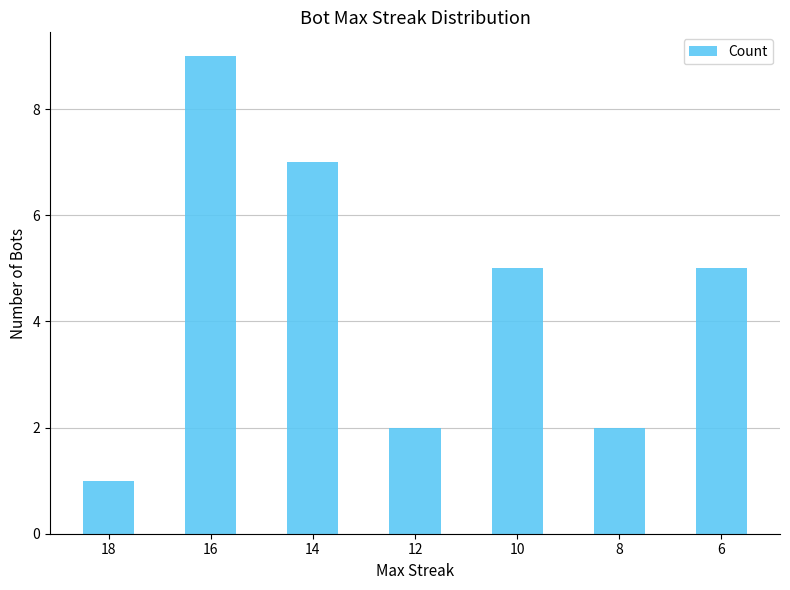

What is the value of the 5th bar from the left?

5